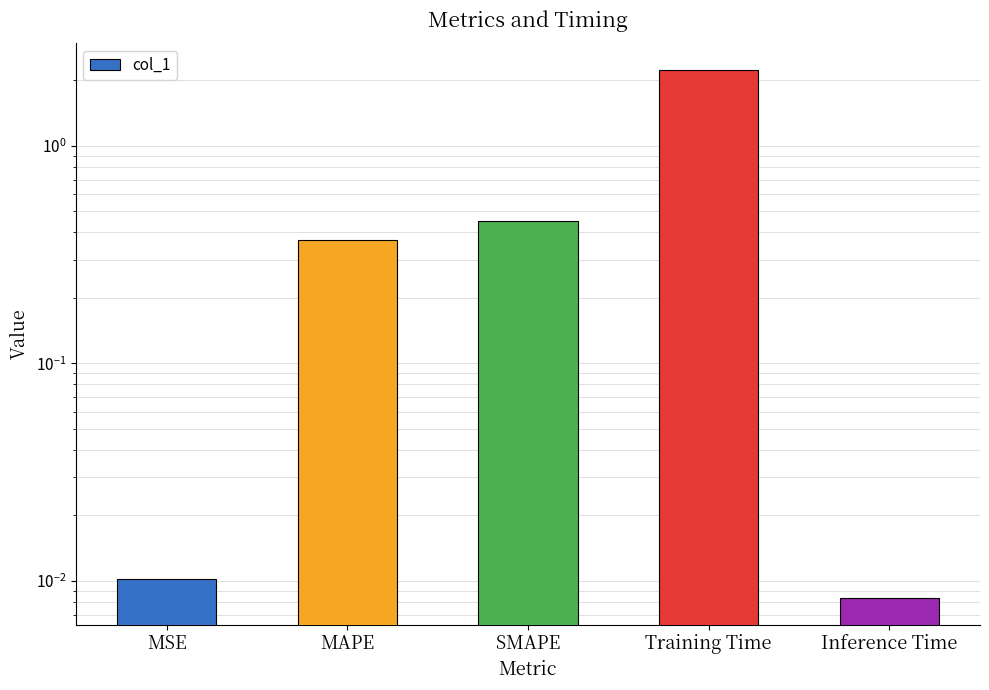

Rank the categories by value from highest to lowest.

Training Time, SMAPE, MAPE, MSE, Inference Time